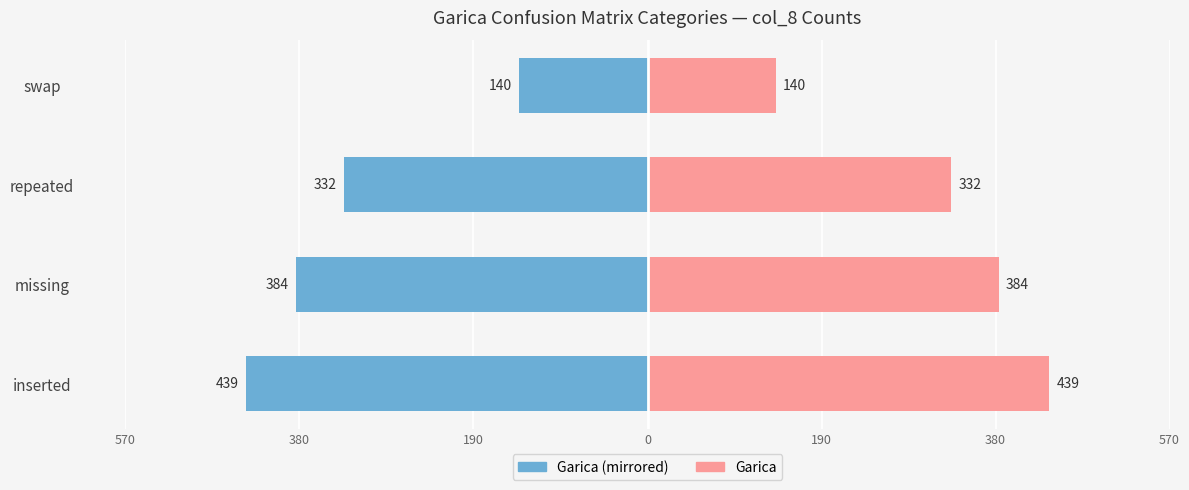

How many bars are there in each group?

2